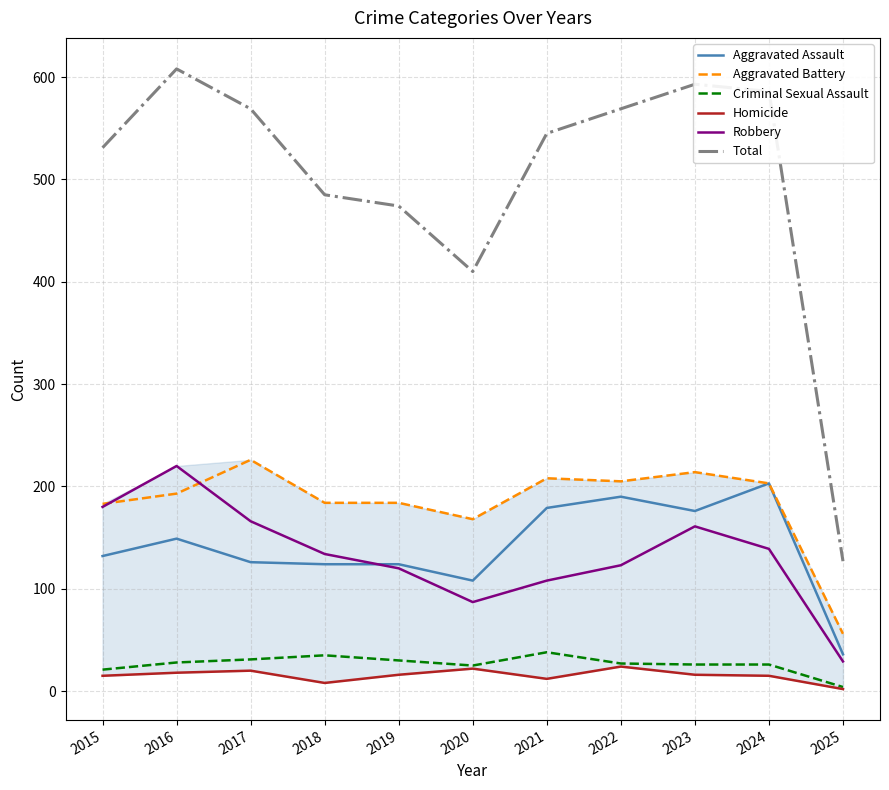

Where is the first local minimum for Aggravated Battery?

2020